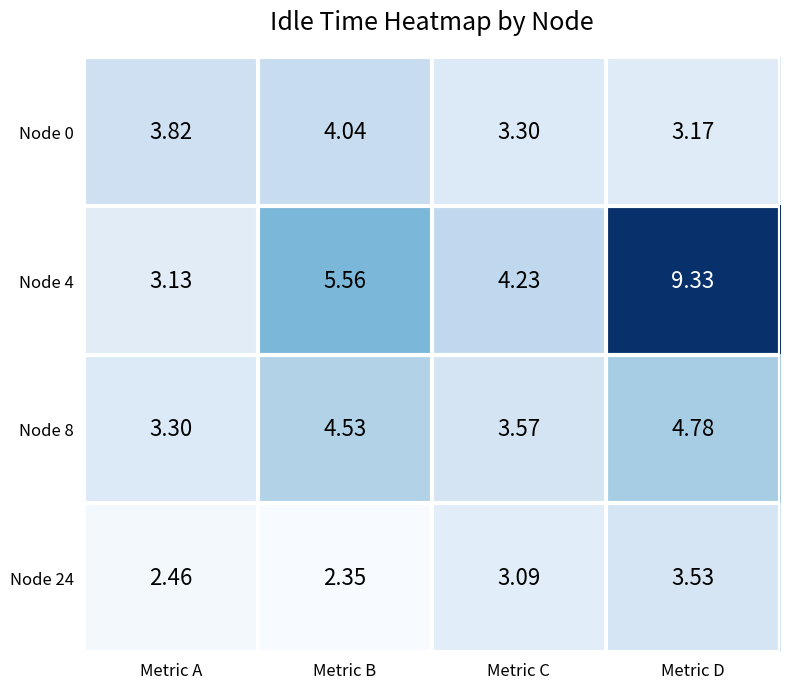

At which label does Node 8 reach its peak?

Metric D